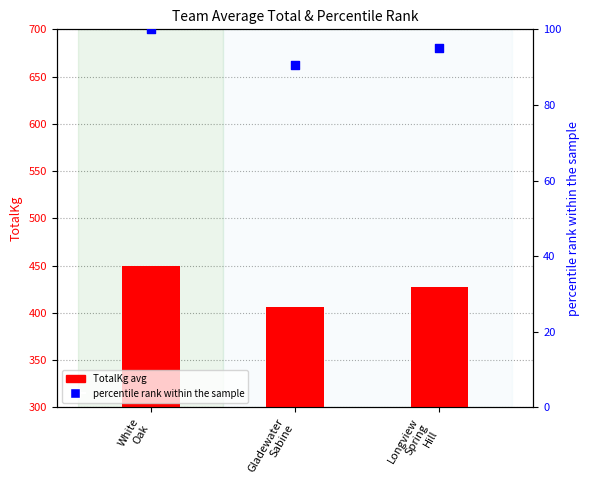

Which series contains the highest Y value?

TotalKg (avg)